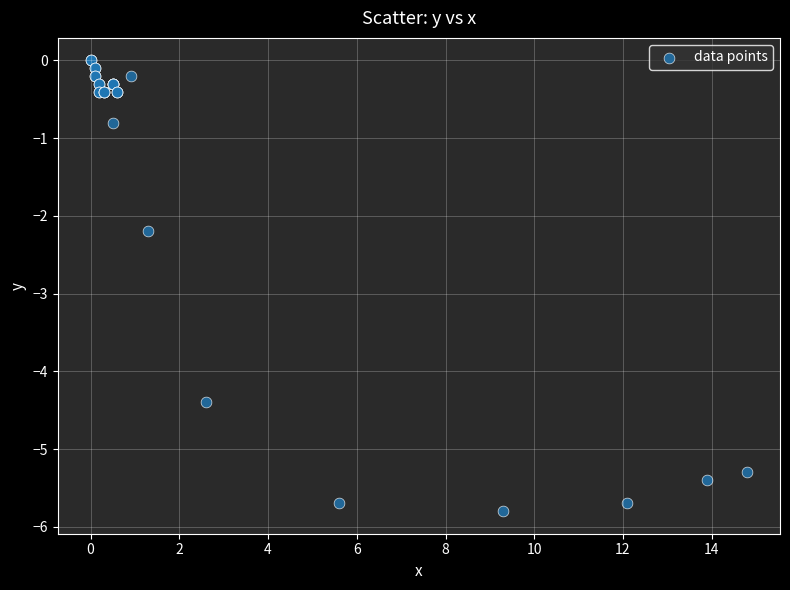

What Y value in the scatter plot is closest to -2?

-2.2